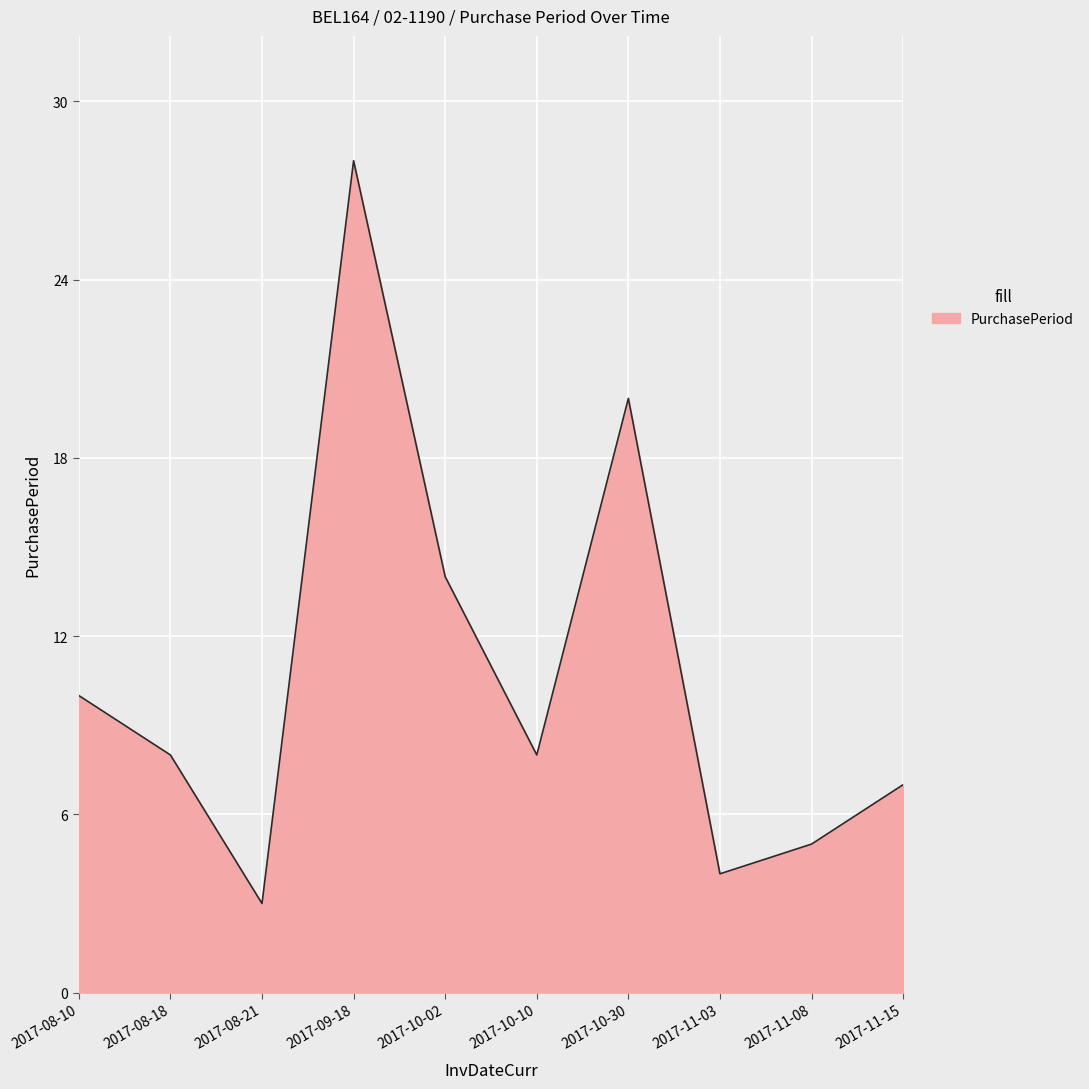

Reading left to right, list all the values displayed in this chart.

10	8	3	28	14	8	20	4	5	7